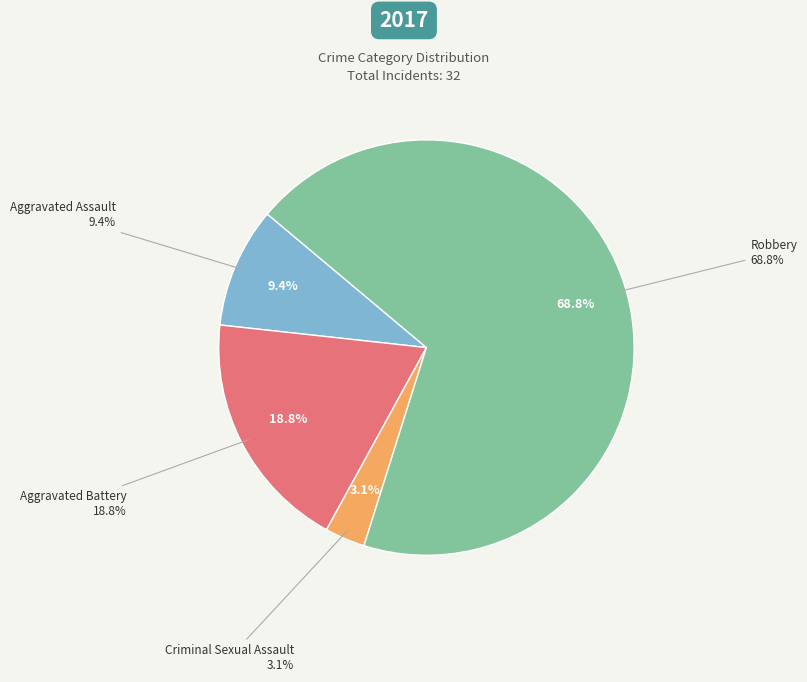

Which slice is the smallest?

Criminal Sexual Assault